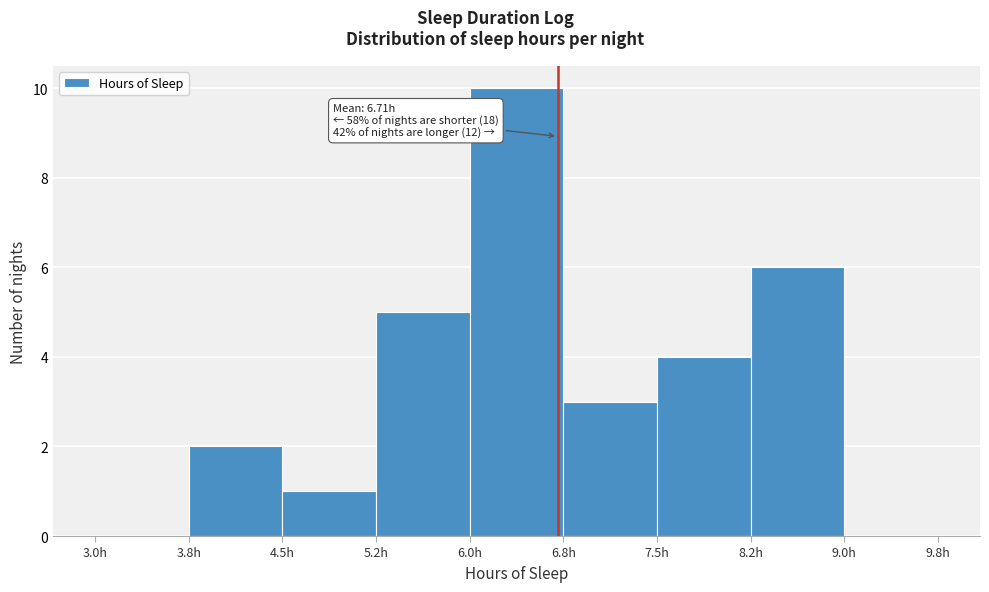

Over which range of the x-axis is the bar tallest?

6.00 to 6.75